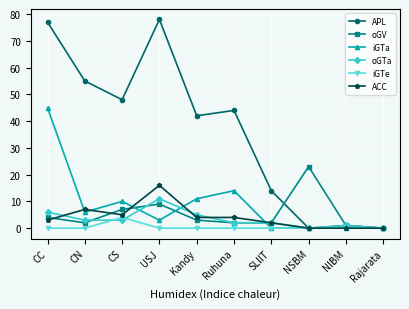

What is the label of the 8th point from the right?

CS